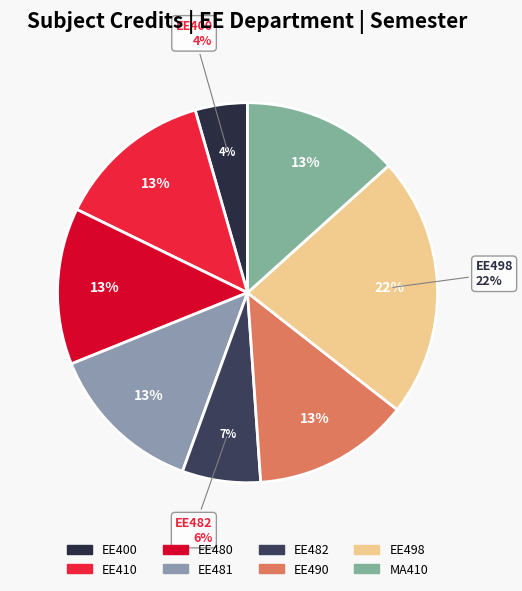

Is it true that EE480 is 24% of the pie?

False